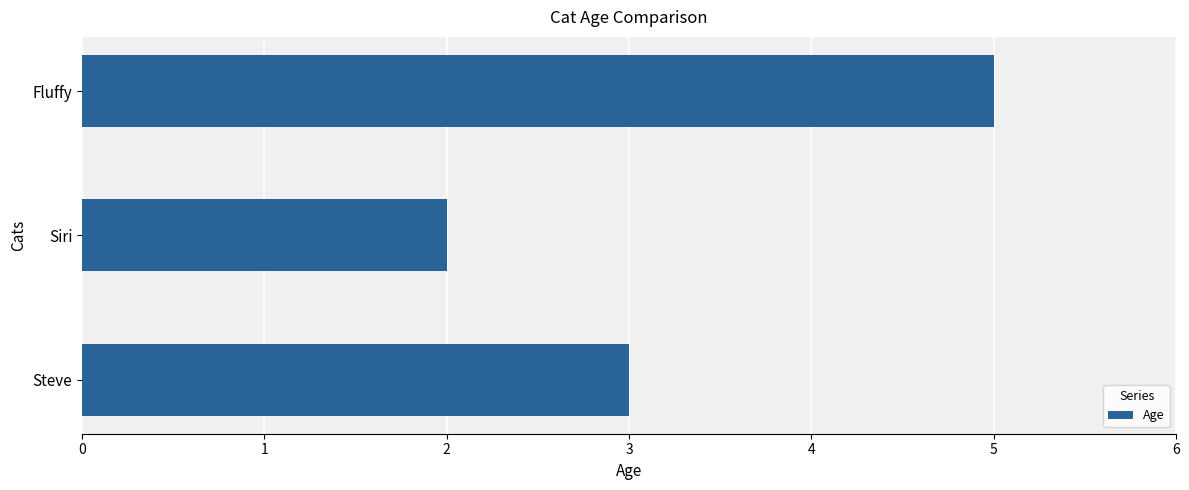

The chart shows a value of 5 at Steve. True or false?

False